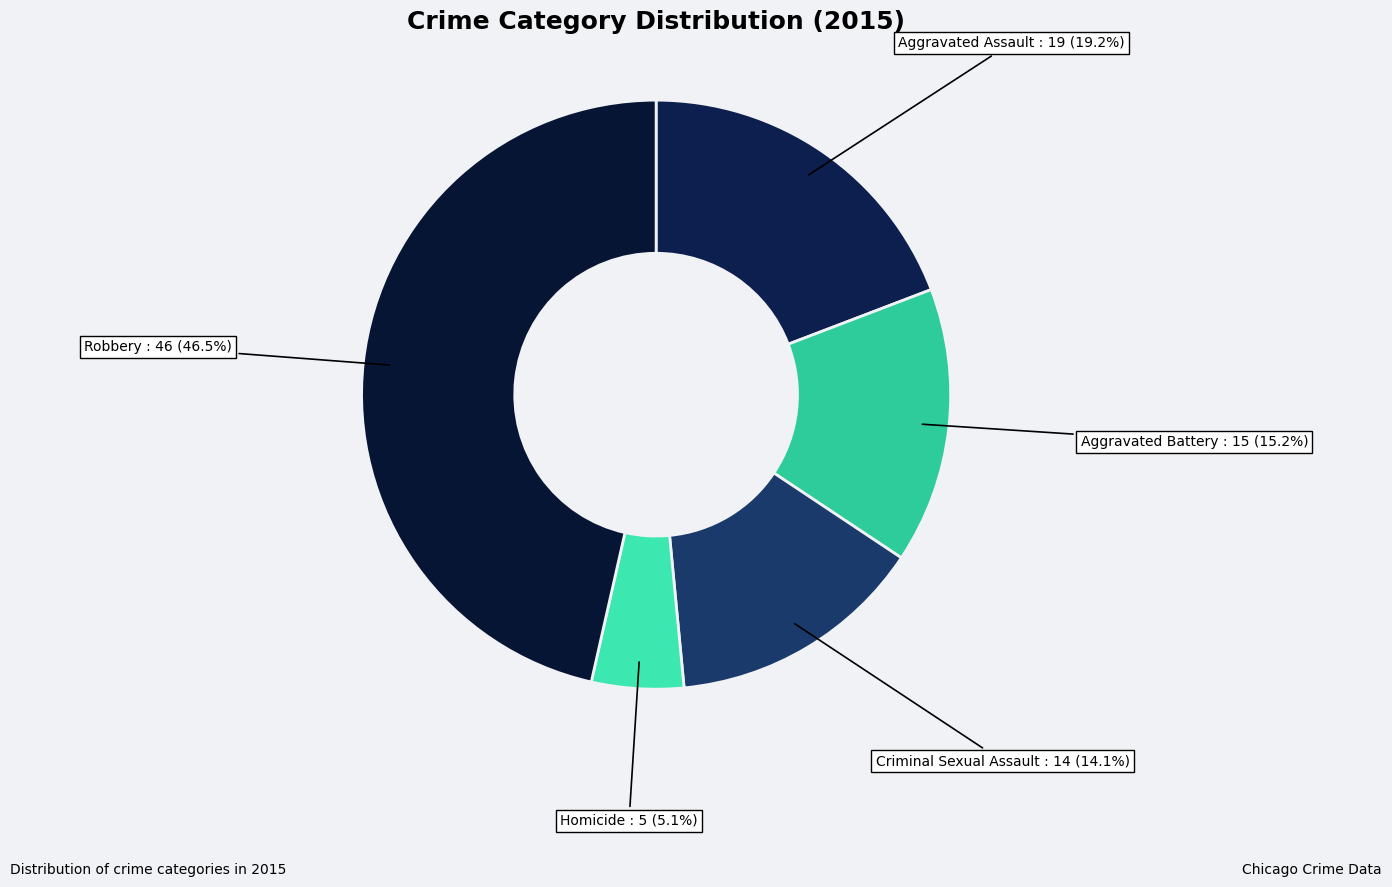

How many segments does this pie chart have?

5